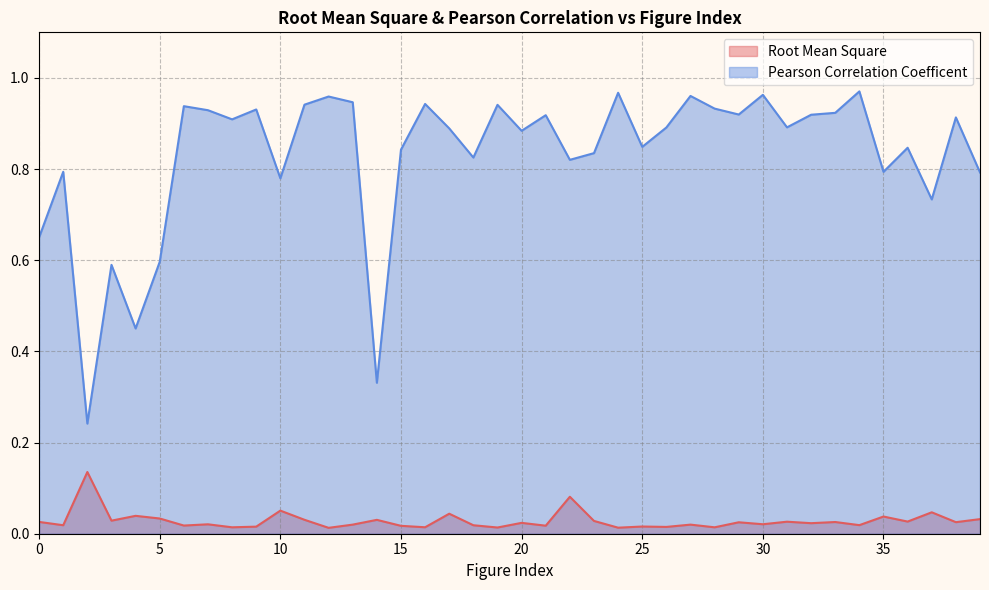

Where is the first local maximum for Pearson Correlation Coefficent?

1